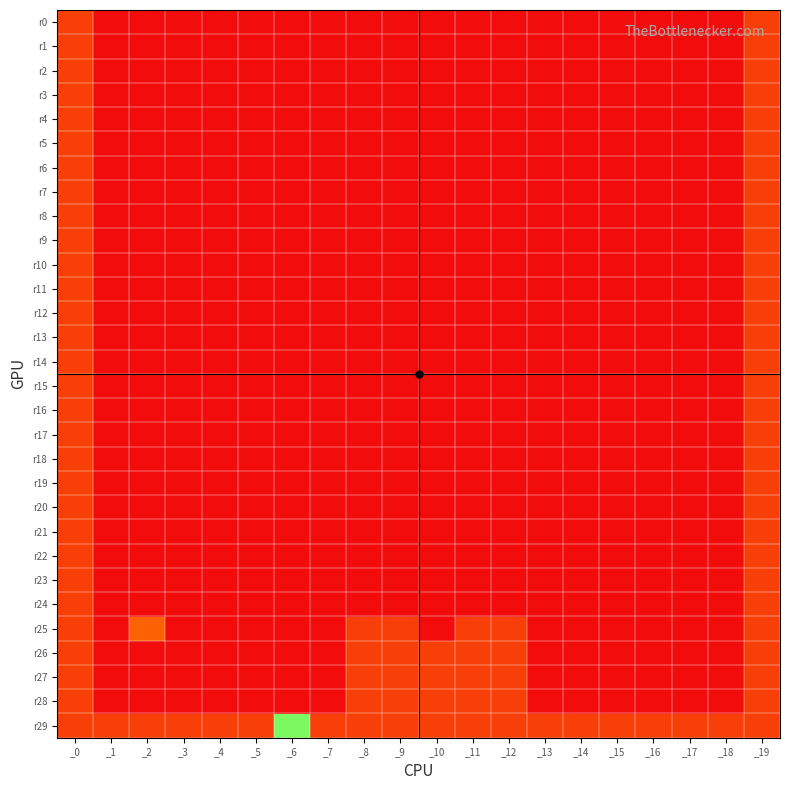

What is the maximum value shown in the chart?

10